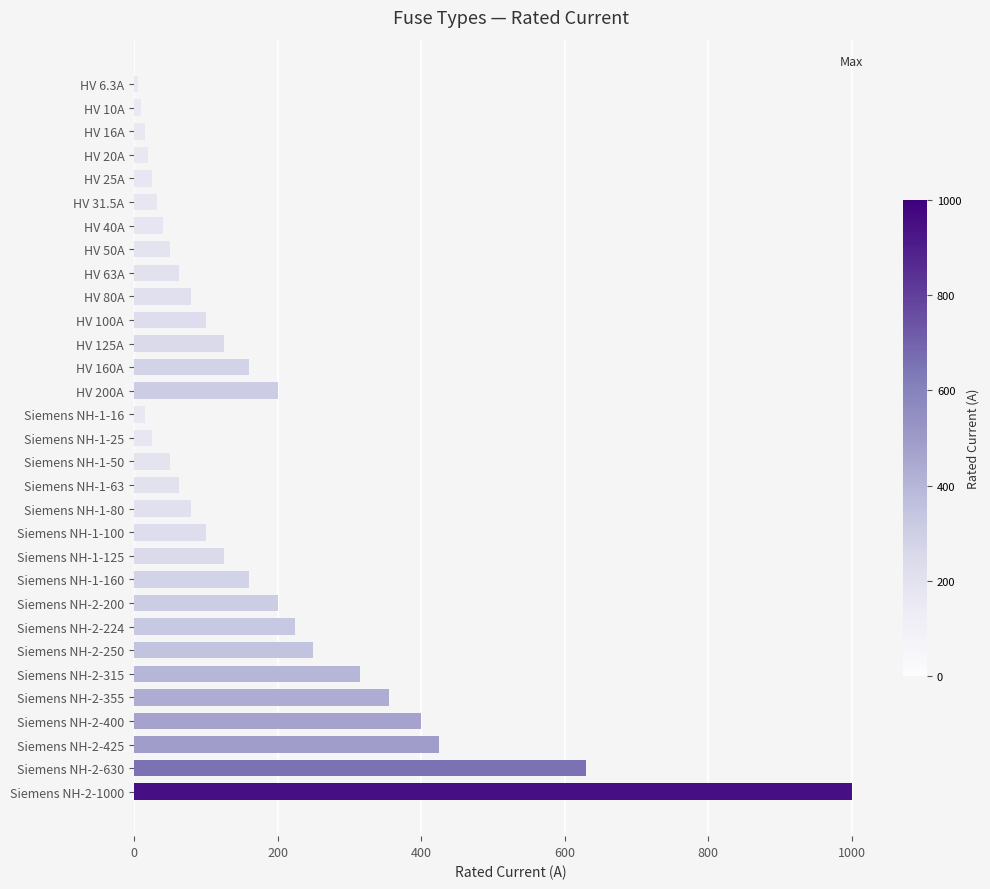

What is the value of the 16th bar from the top?

25.0